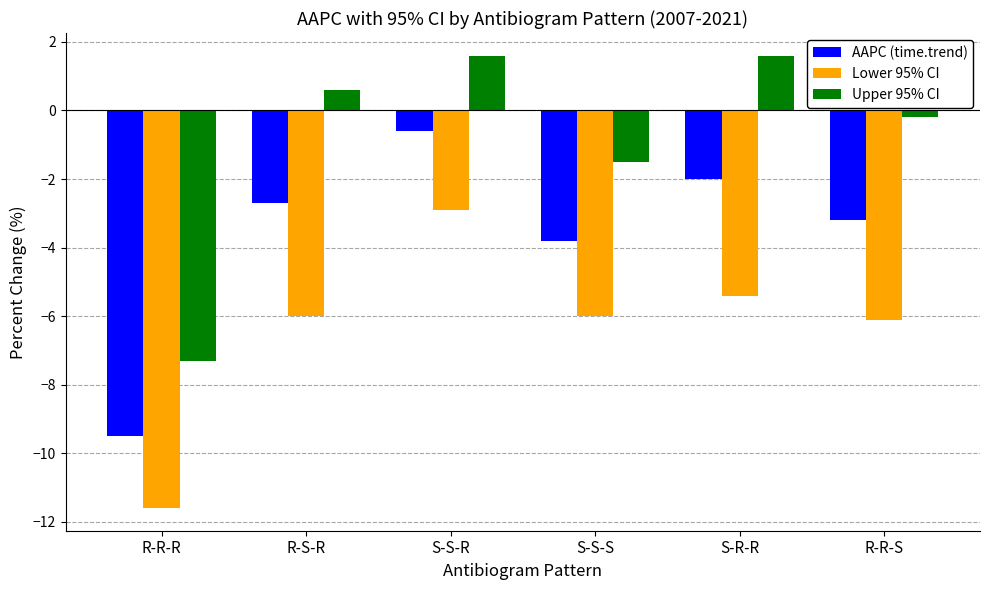

Are the bars grouped side by side (vs. stacked)?

Yes